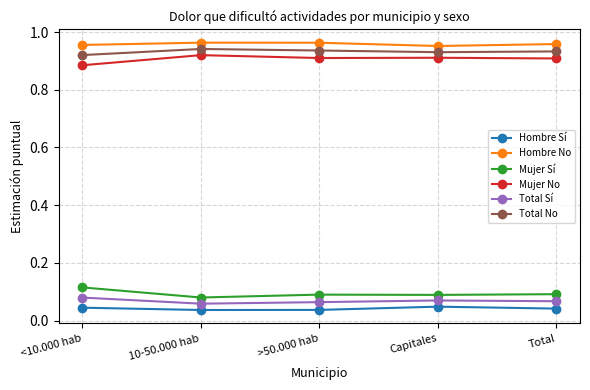

What is the sum of the Mujer Sí values at >50.000 hab and <10.000 hab?

0.2